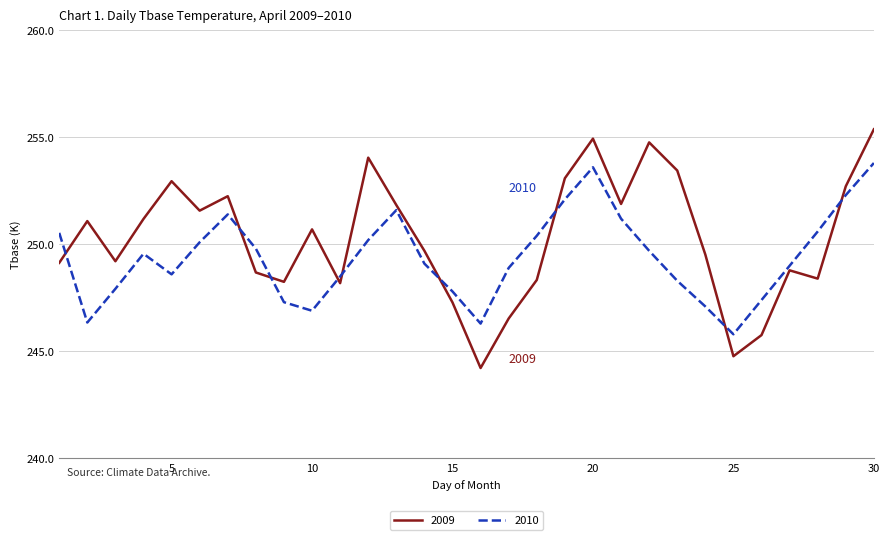

Which series has the widest spread of values?

2009